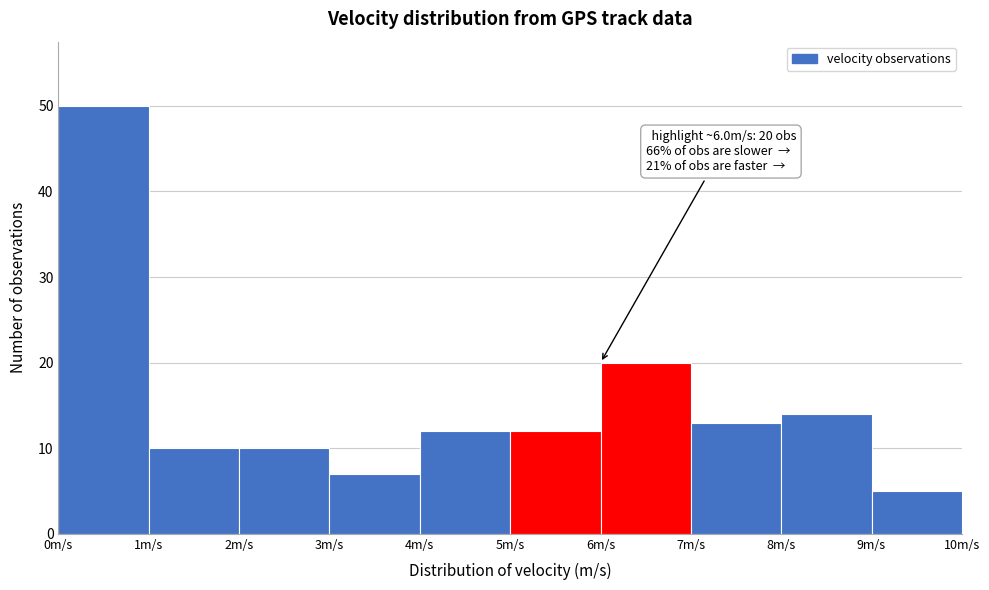

Over which range of the x-axis is the bar tallest?

0 to 1